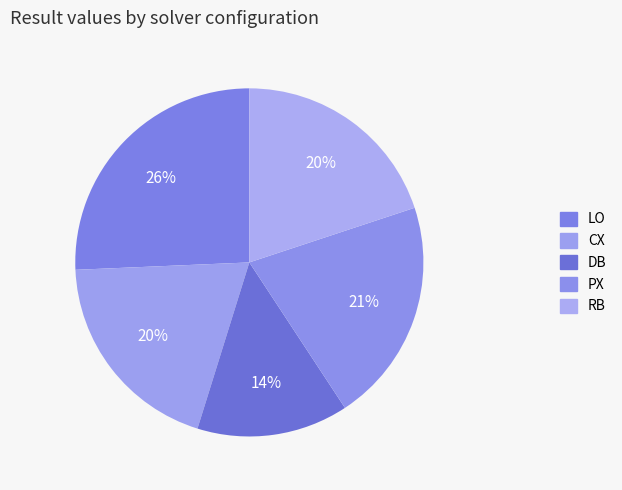

To the nearest percent, what portion does LO represent?

26%